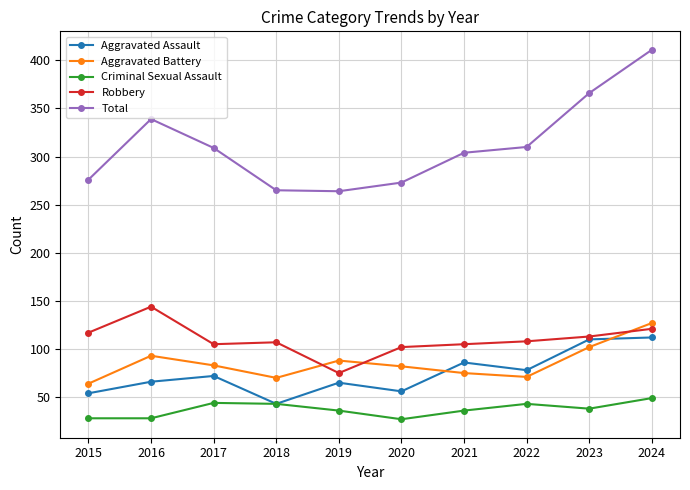

Where is the first local minimum for Aggravated Battery?

2018